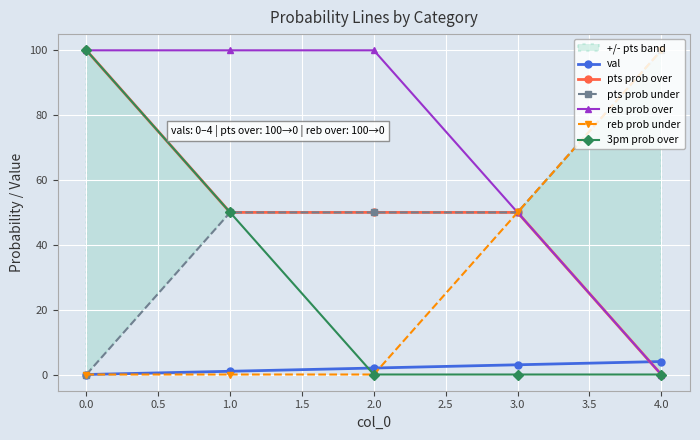

The value of reb prob under at 1.0 is -61. True or false?

False